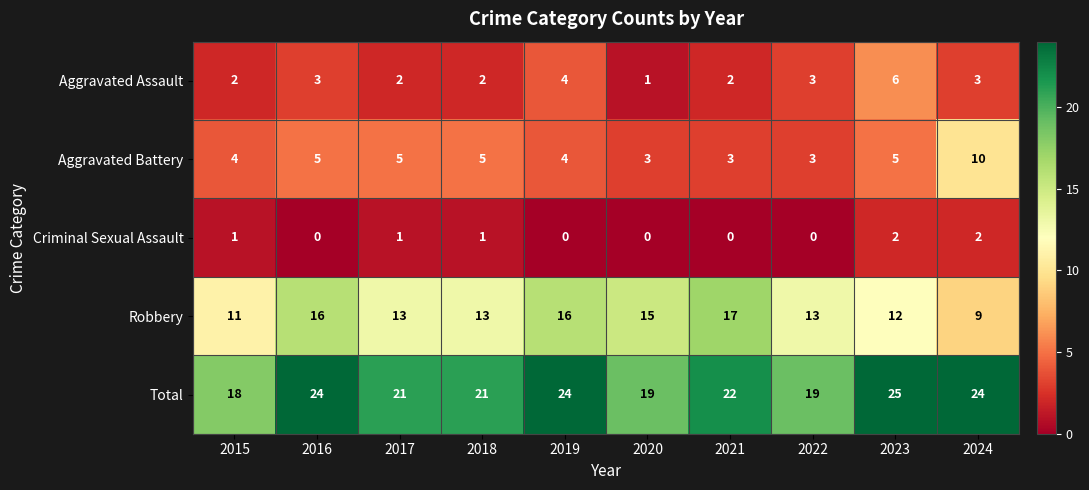

Count the Total values in the range 19 to 24.

8